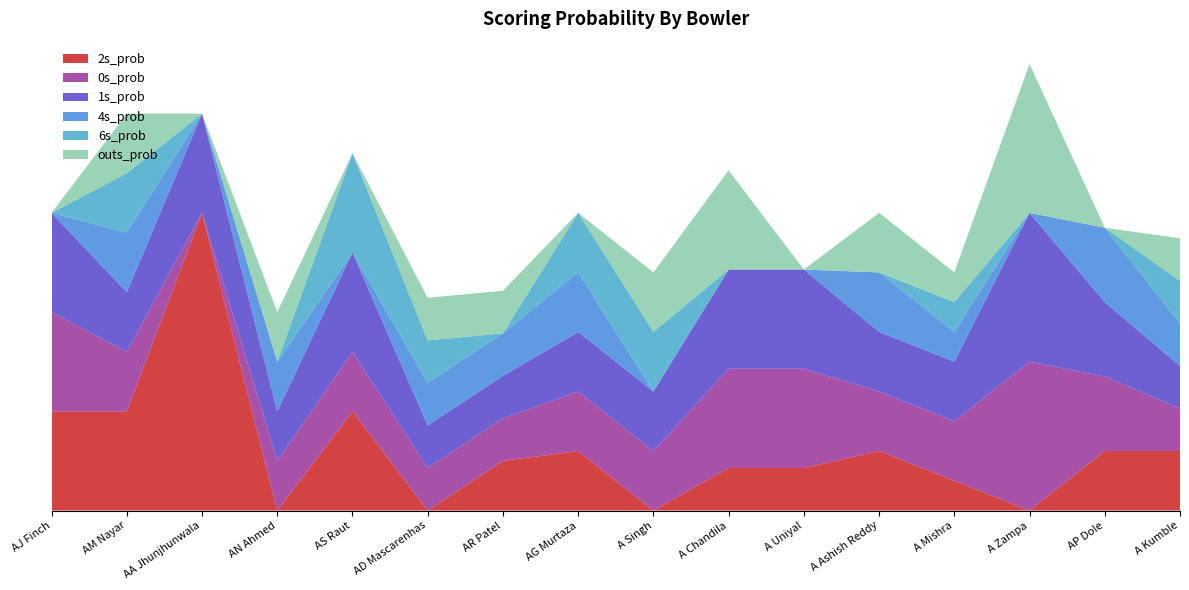

Reading left to right, what are all the values shown in this chart?

2s_prob: AJ Finch=0.3	AM Nayar=0.3	AA Jhunjhunwala=1.0	AN Ahmed=0.0	AS Raut=0.3	AD Mascarenhas=0.0	AR Patel=0.2	AG Murtaza=0.2	A Singh=0.0	A Chandila=0.1	A Uniyal=0.1	A Ashish Reddy=0.2	A Mishra=0.1	A Zampa=0.0	AP Dole=0.2	A Kumble=0.2
0s_prob: AJ Finch=0.3	AM Nayar=0.2	AA Jhunjhunwala=0.0	AN Ahmed=0.2	AS Raut=0.2	AD Mascarenhas=0.1	AR Patel=0.1	AG Murtaza=0.2	A Singh=0.2	A Chandila=0.3	A Uniyal=0.3	A Ashish Reddy=0.2	A Mishra=0.2	A Zampa=0.5	AP Dole=0.2	A Kumble=0.1
1s_prob: AJ Finch=0.3	AM Nayar=0.2	AA Jhunjhunwala=0.3	AN Ahmed=0.2	AS Raut=0.3	AD Mascarenhas=0.1	AR Patel=0.1	AG Murtaza=0.2	A Singh=0.2	A Chandila=0.3	A Uniyal=0.3	A Ashish Reddy=0.2	A Mishra=0.2	A Zampa=0.5	AP Dole=0.2	A Kumble=0.1
4s_prob: AJ Finch=0.0	AM Nayar=0.2	AA Jhunjhunwala=0.0	AN Ahmed=0.2	AS Raut=0.0	AD Mascarenhas=0.1	AR Patel=0.1	AG Murtaza=0.2	A Singh=0.0	A Chandila=0.0	A Uniyal=0.0	A Ashish Reddy=0.2	A Mishra=0.1	A Zampa=0.0	AP Dole=0.2	A Kumble=0.1
6s_prob: AJ Finch=0.0	AM Nayar=0.2	AA Jhunjhunwala=0.0	AN Ahmed=0.0	AS Raut=0.3	AD Mascarenhas=0.1	AR Patel=0.0	AG Murtaza=0.2	A Singh=0.2	A Chandila=0.0	A Uniyal=0.0	A Ashish Reddy=0.0	A Mishra=0.1	A Zampa=0.0	AP Dole=0.0	A Kumble=0.1
outs_prob: AJ Finch=0.0	AM Nayar=0.2	AA Jhunjhunwala=0.0	AN Ahmed=0.2	AS Raut=0.0	AD Mascarenhas=0.1	AR Patel=0.1	AG Murtaza=0.0	A Singh=0.2	A Chandila=0.3	A Uniyal=0.0	A Ashish Reddy=0.2	A Mishra=0.1	A Zampa=0.5	AP Dole=0.0	A Kumble=0.1